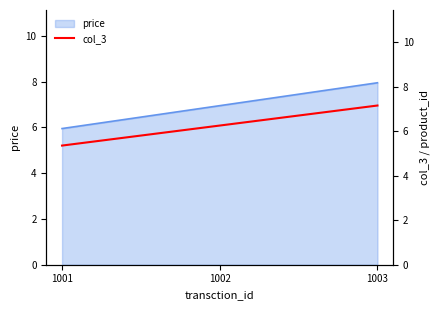

True or false: the data shows 5.0 at 1003.

False